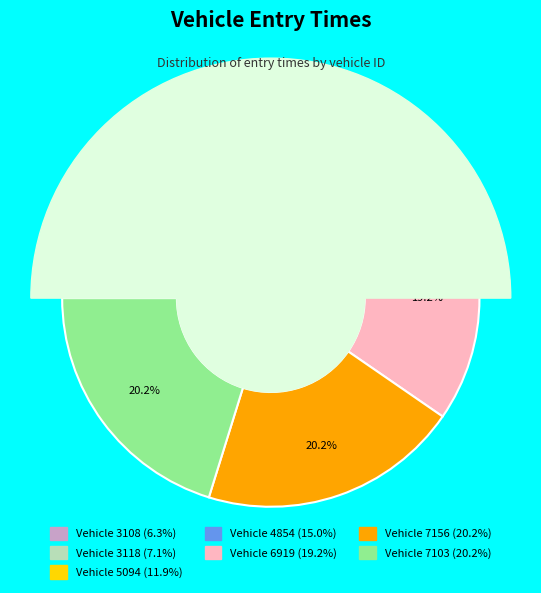

To the nearest percent, what portion does 5094 represent?

12%